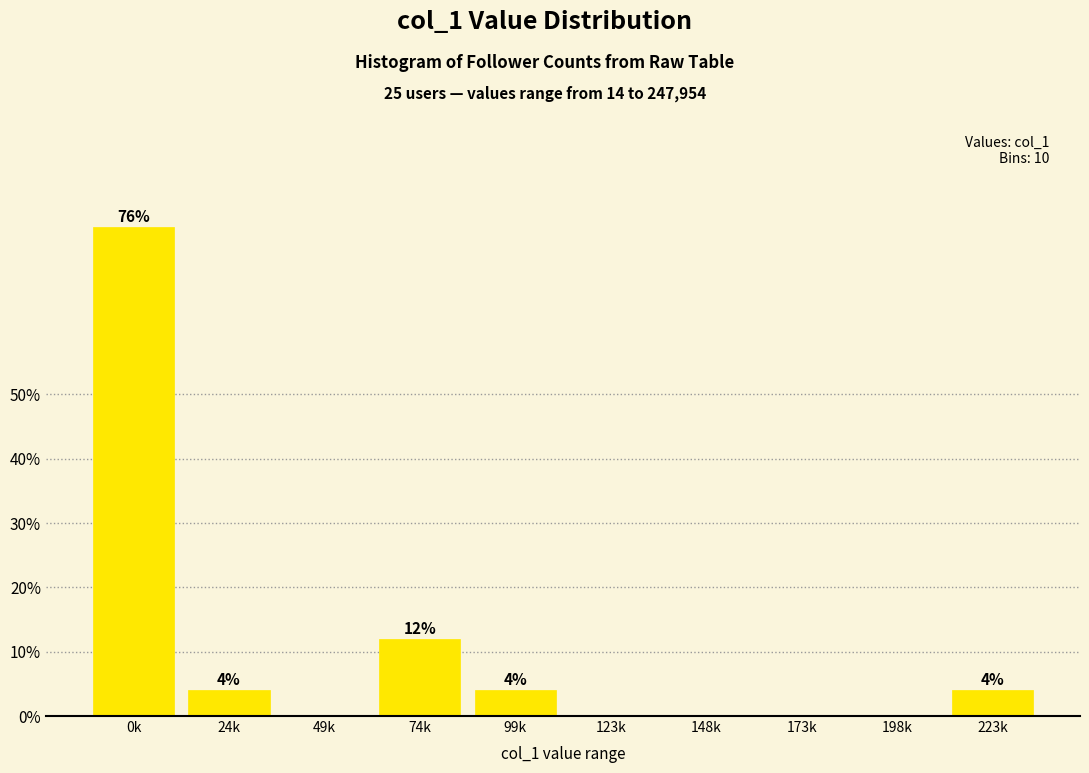

Reading right to left, what are all the values shown in this chart?

223k=4	198k=0	173k=0	148k=0	123k=0	99k=4	74k=12	49k=0	24k=4	0k=76